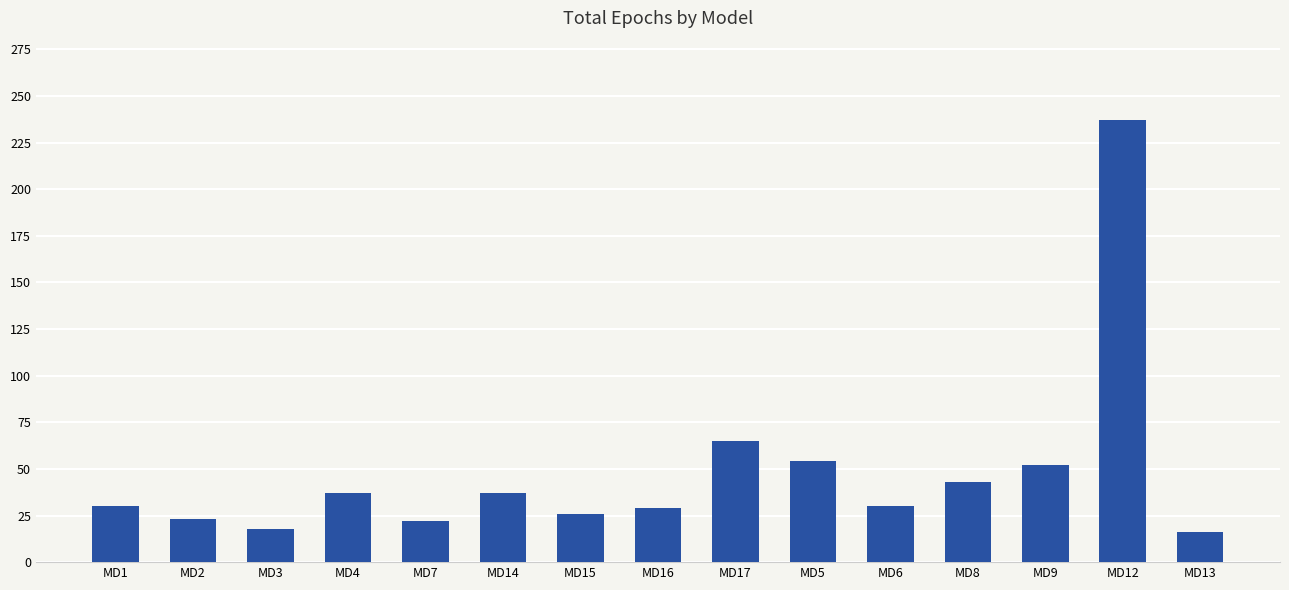

What is the average value?

48